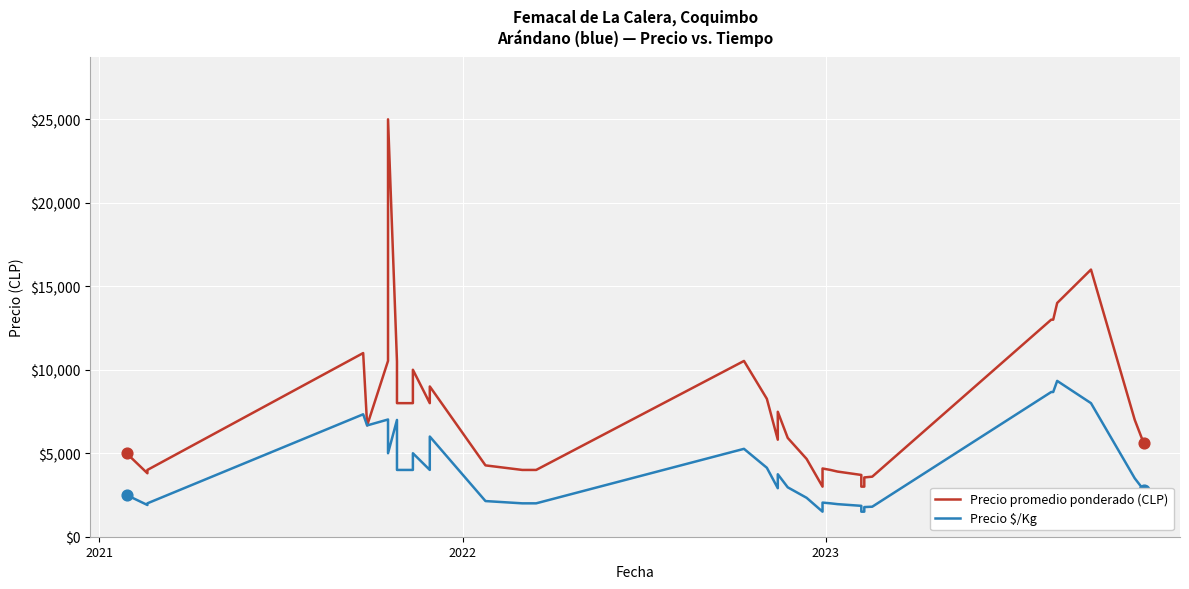

At how many categories does at least one series exceed 3592?

36